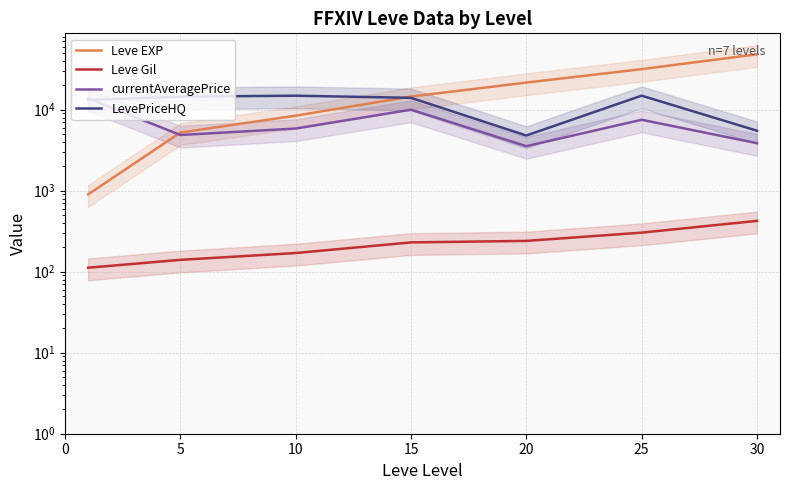

The value of LevePriceHQ at 10 is 9349.1. True or false?

False